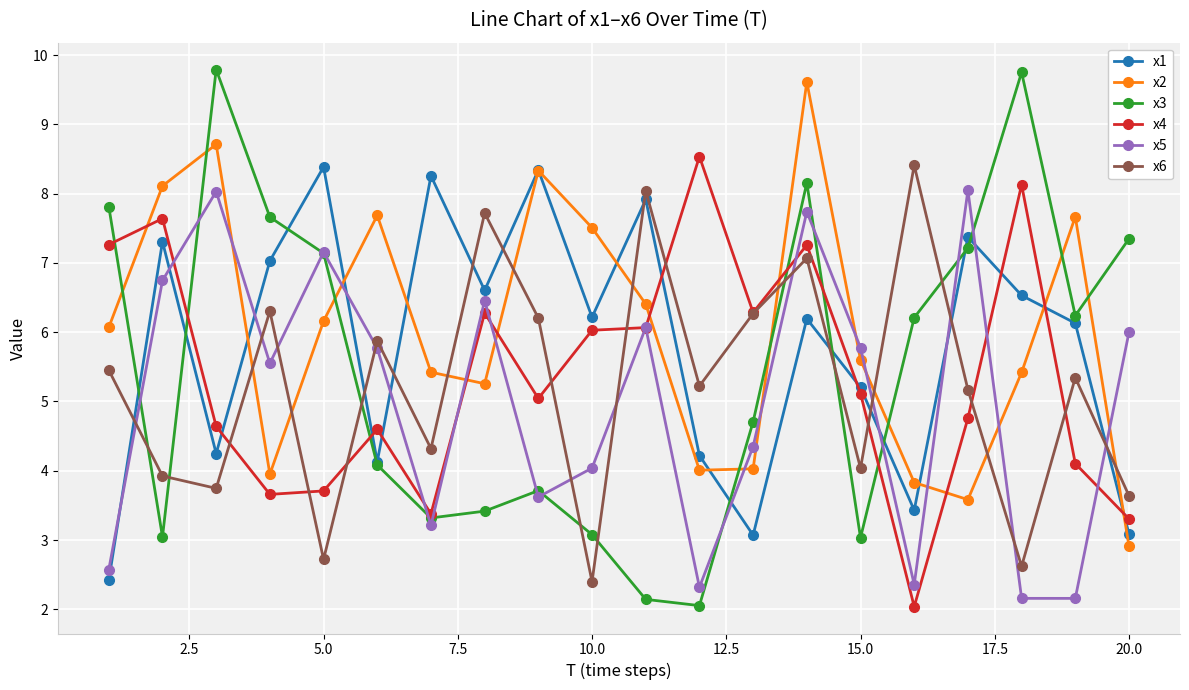

How many interior local valleys does the x6 series have?

7